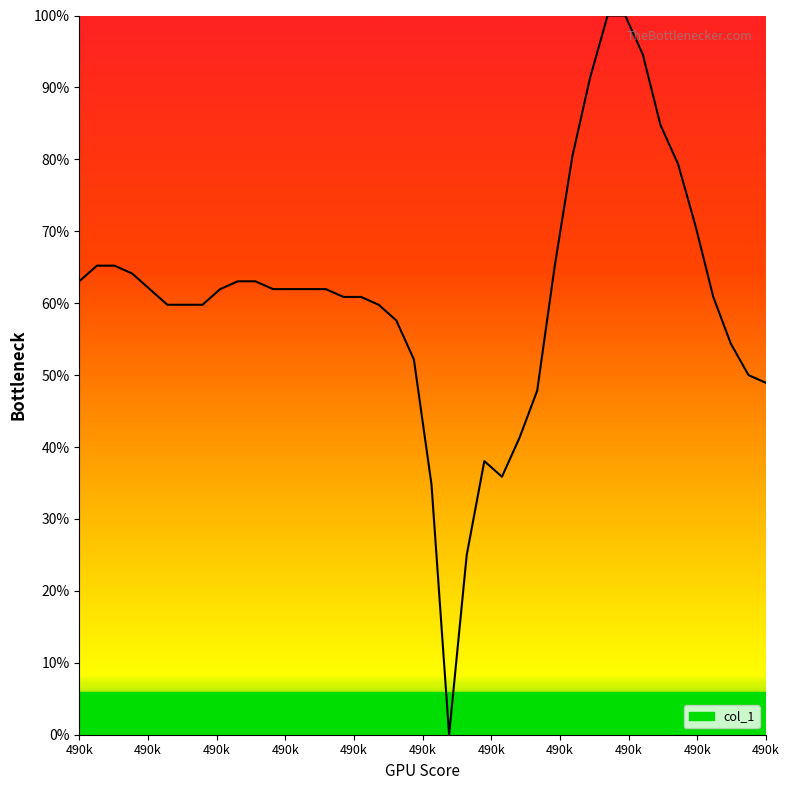

Is this an area chart (filled region under the line)?

Yes